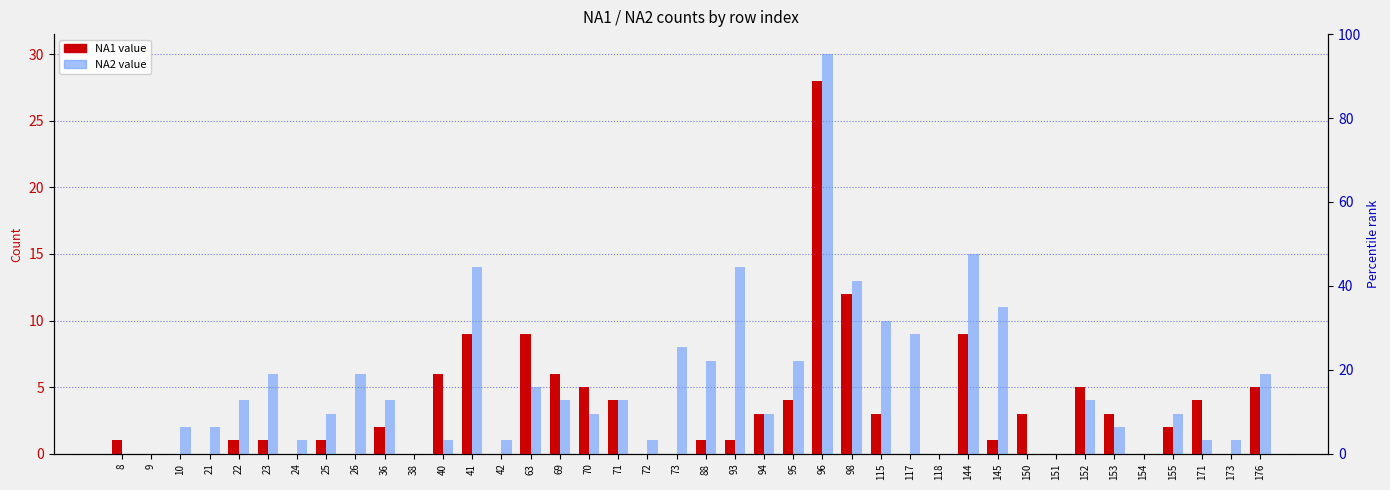

What is the sum of all NA2 values?

205